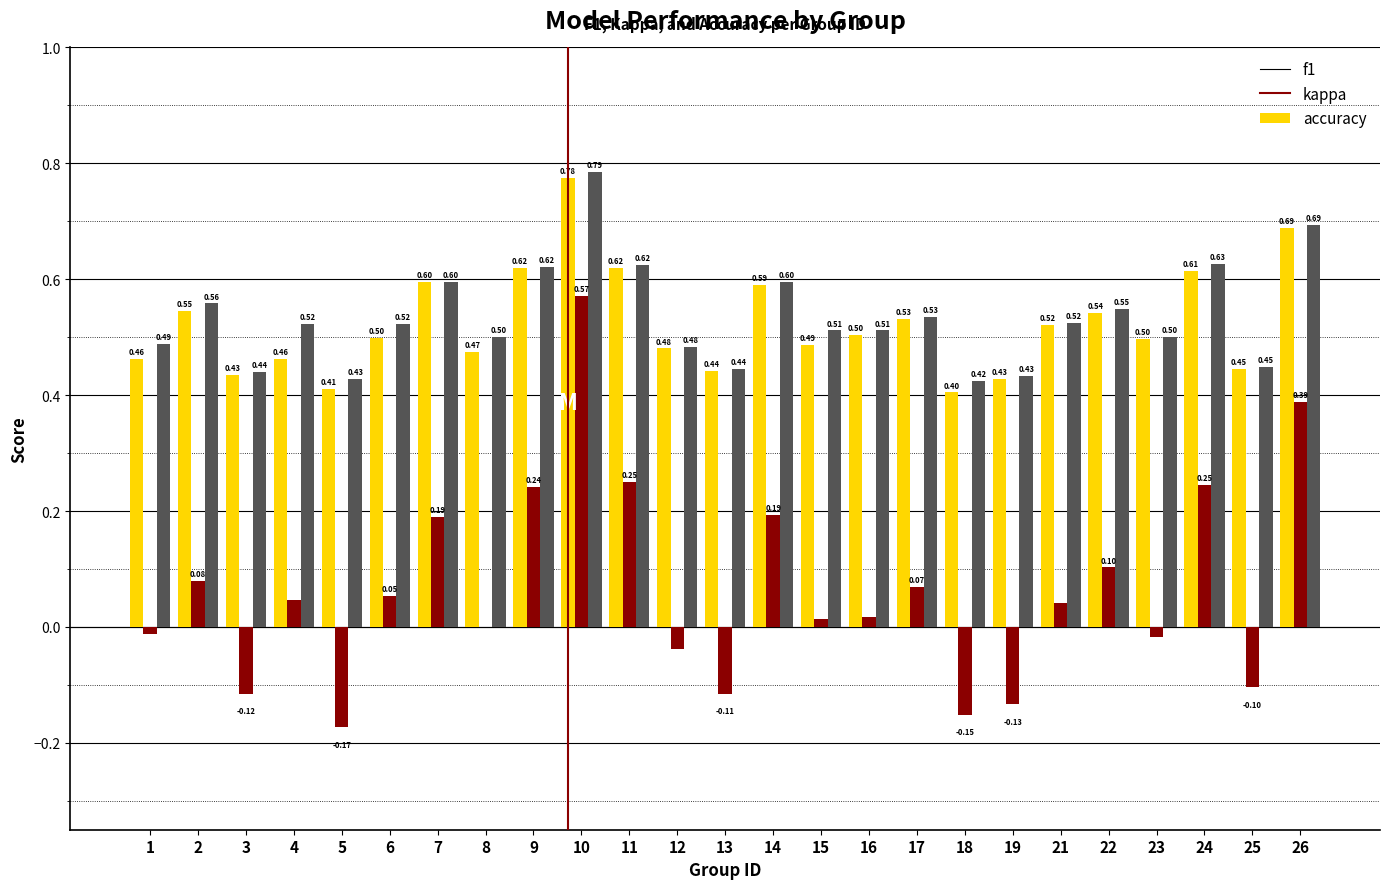

Between 12 and 18, which series saw the biggest shift?

kappa